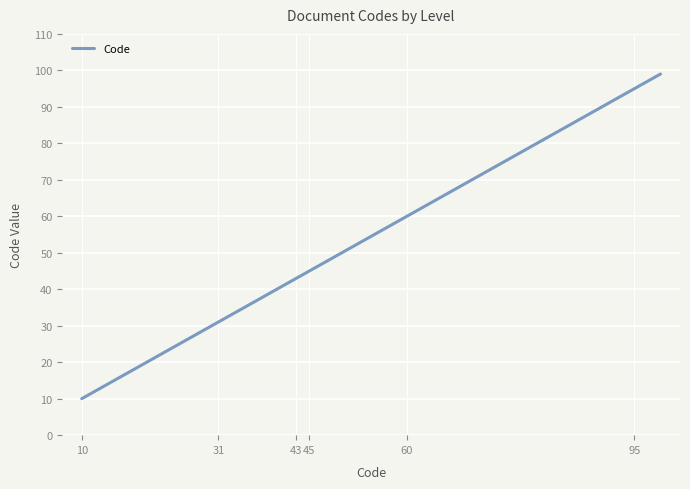

What is the average value?

52